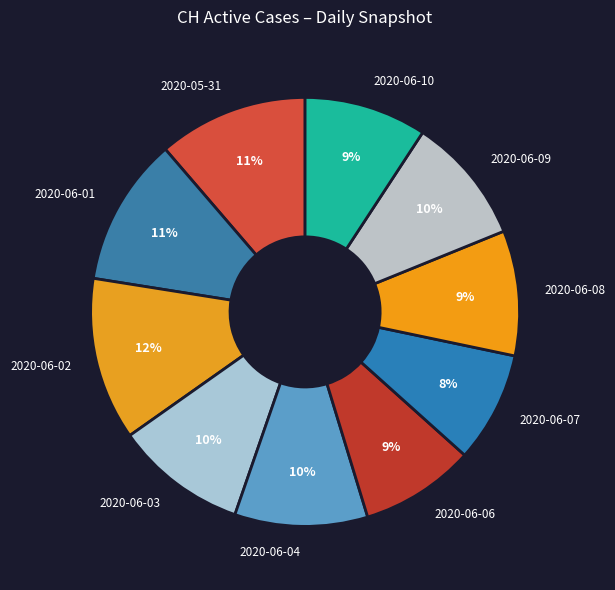

How many slices are in this pie chart?

10